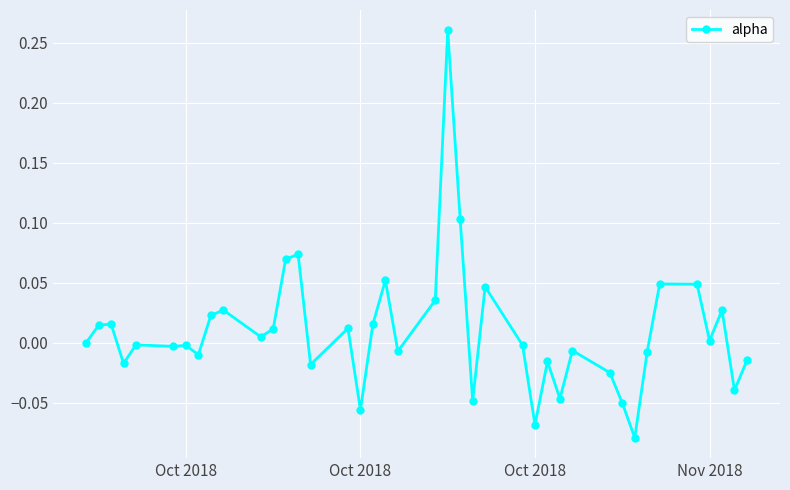

Count the number of categories in the chart.

40